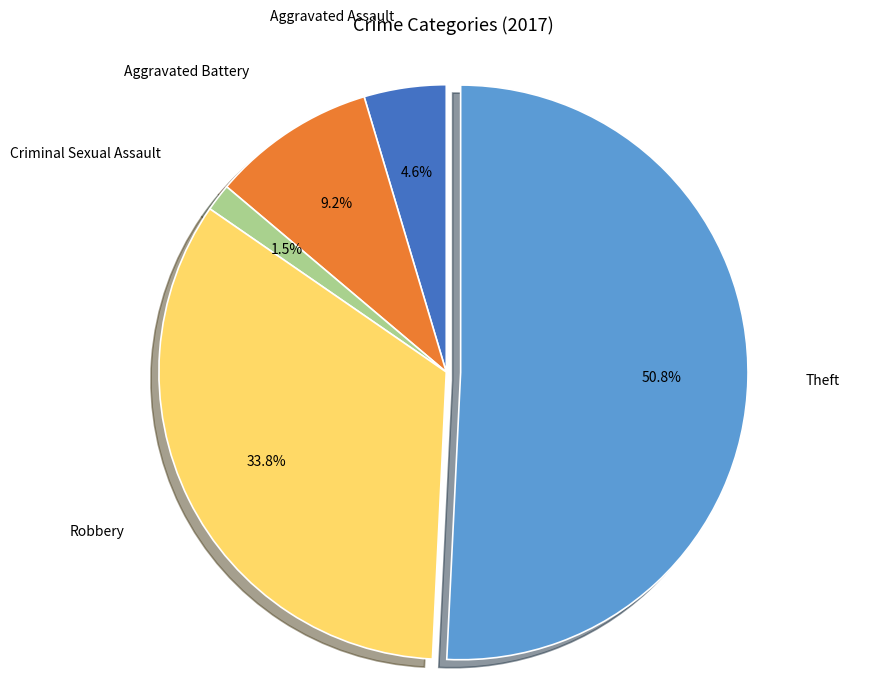

Is it true that Aggravated Assault is 5% of the pie?

True